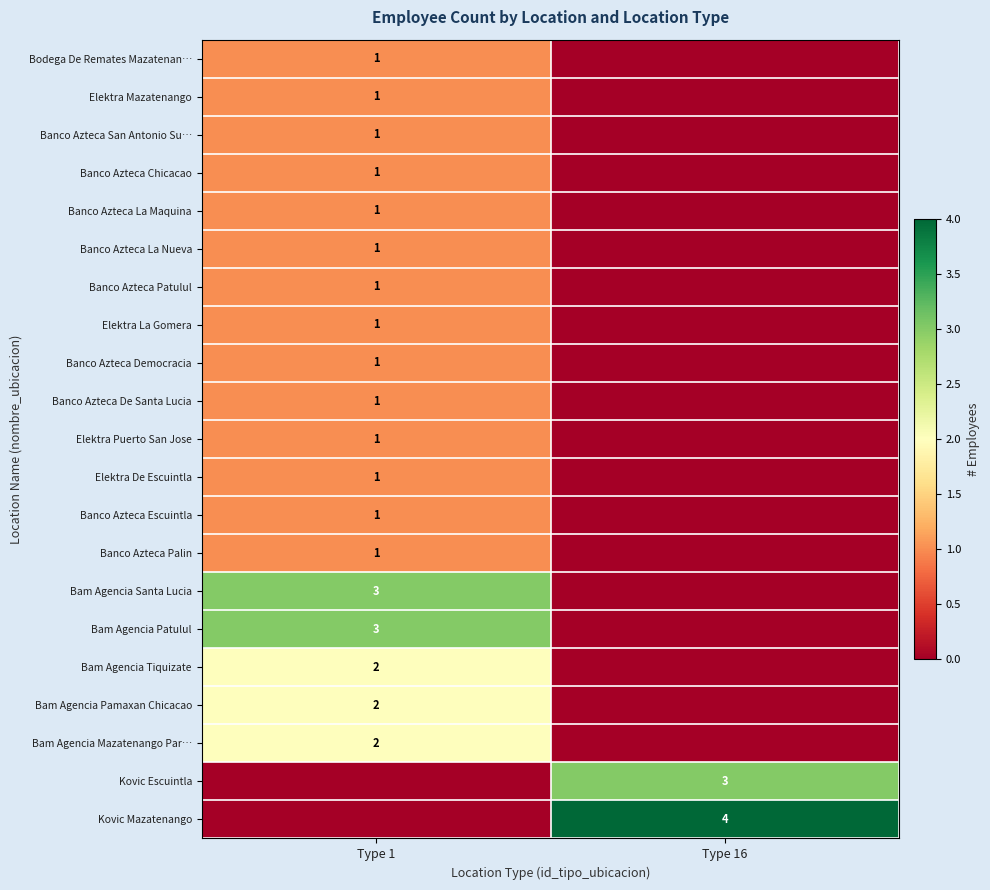

True or false: Banco Azteca De Santa Lucia has a value of 1 at Type 1.

True